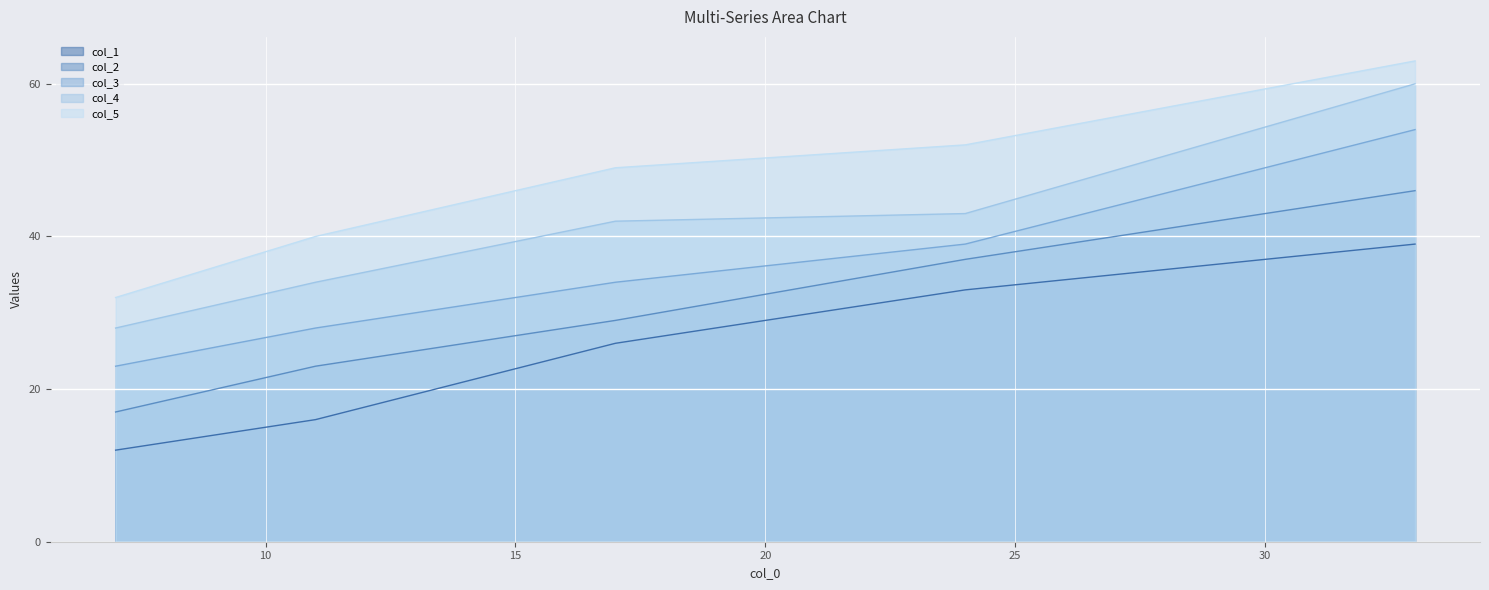

True or false: col_3 and col_5 cross at least once.

False